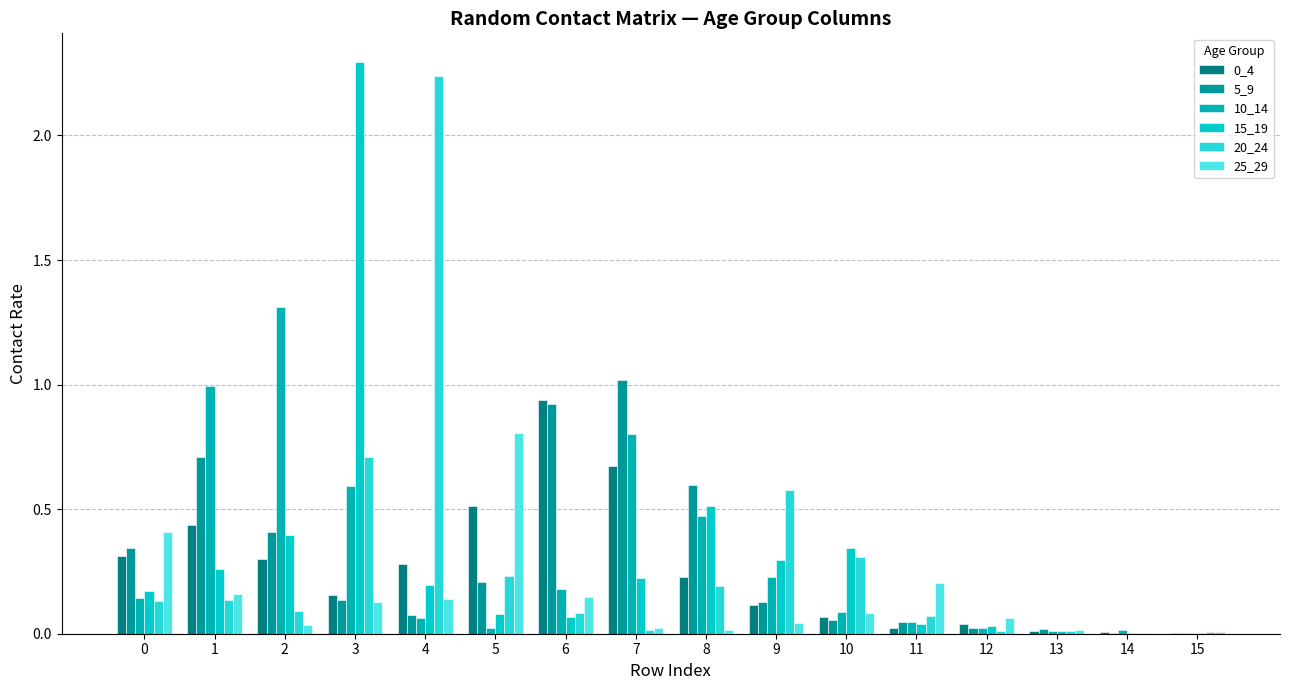

How many categories are shown in the chart?

16